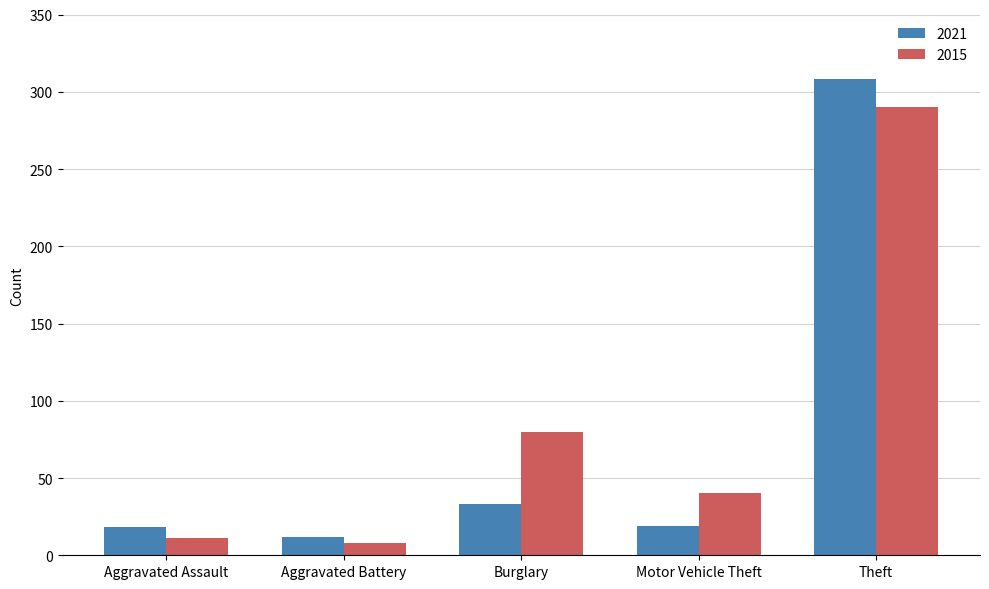

What is the total value across all series at Motor Vehicle Theft?

59